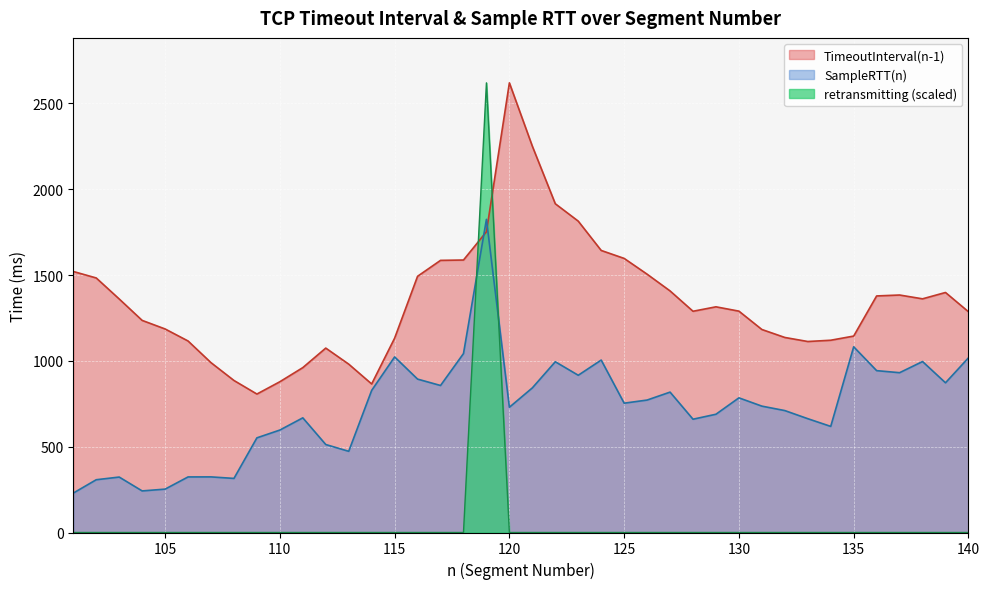

How many lines are shown in the chart?

3